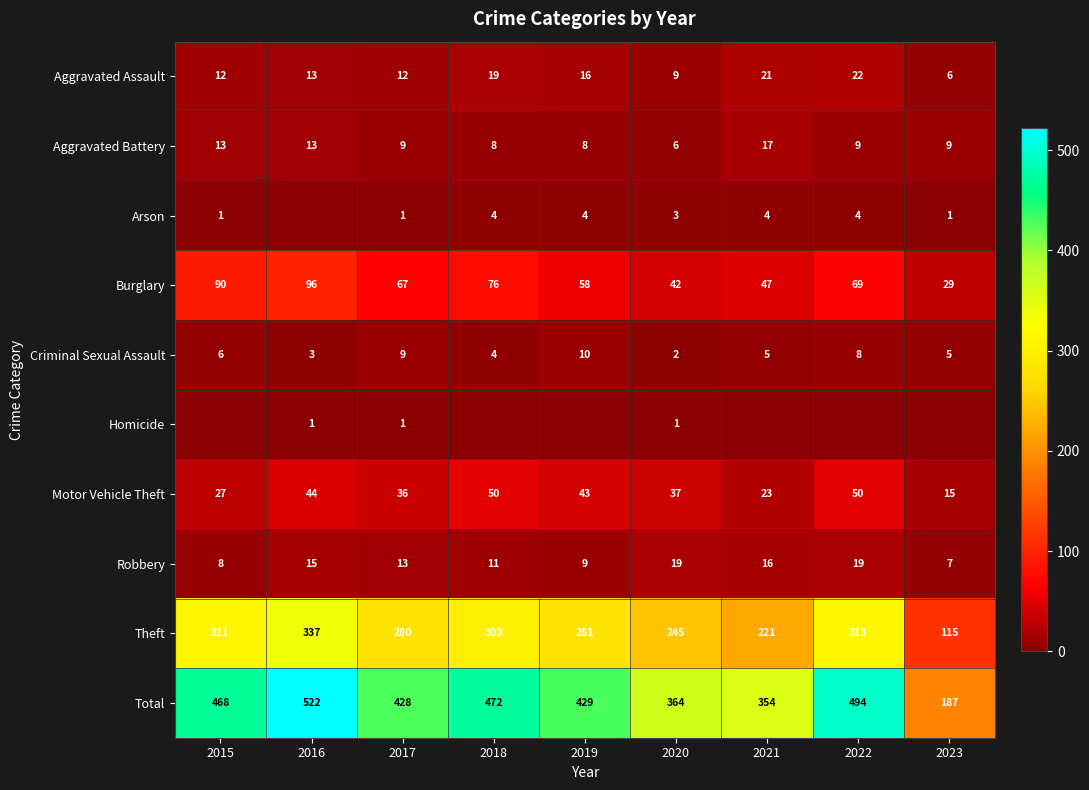

What is the spread (max minus min) of values at 2020?

363